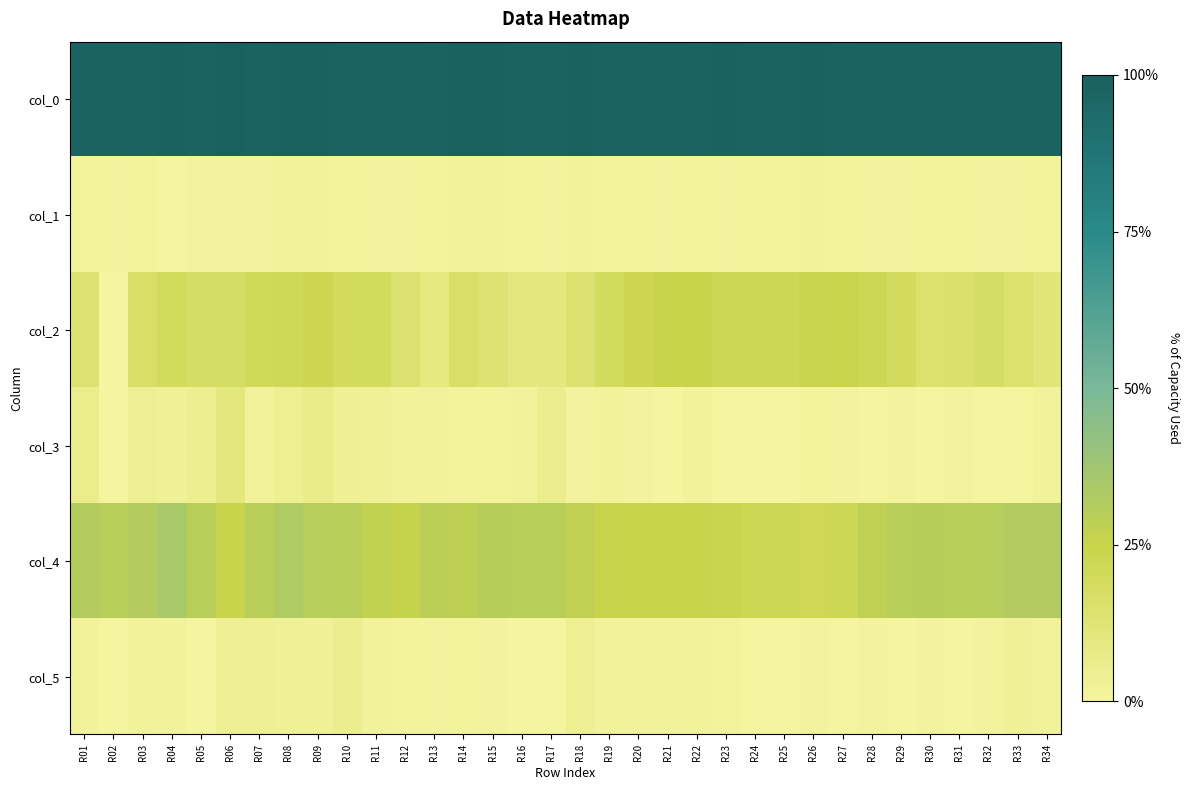

Which has a higher value, R18 or R16?

R18